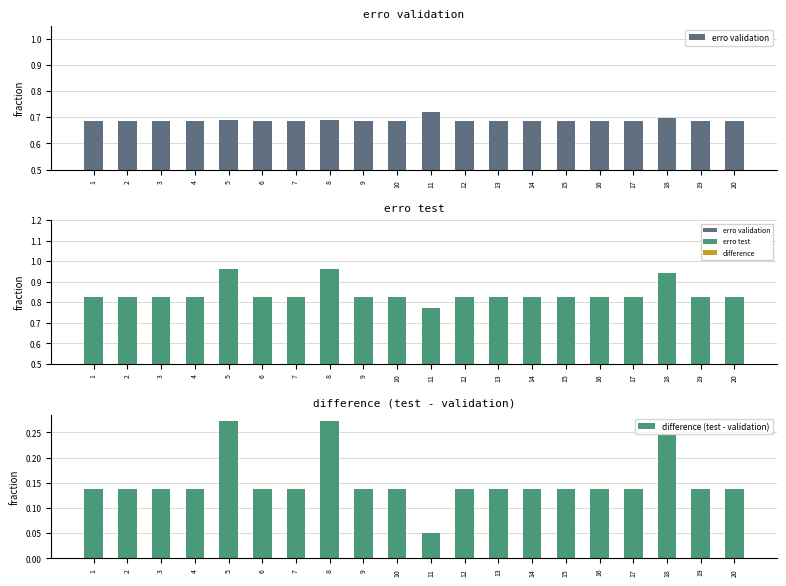

At how many categories does at least one series exceed 0?

20